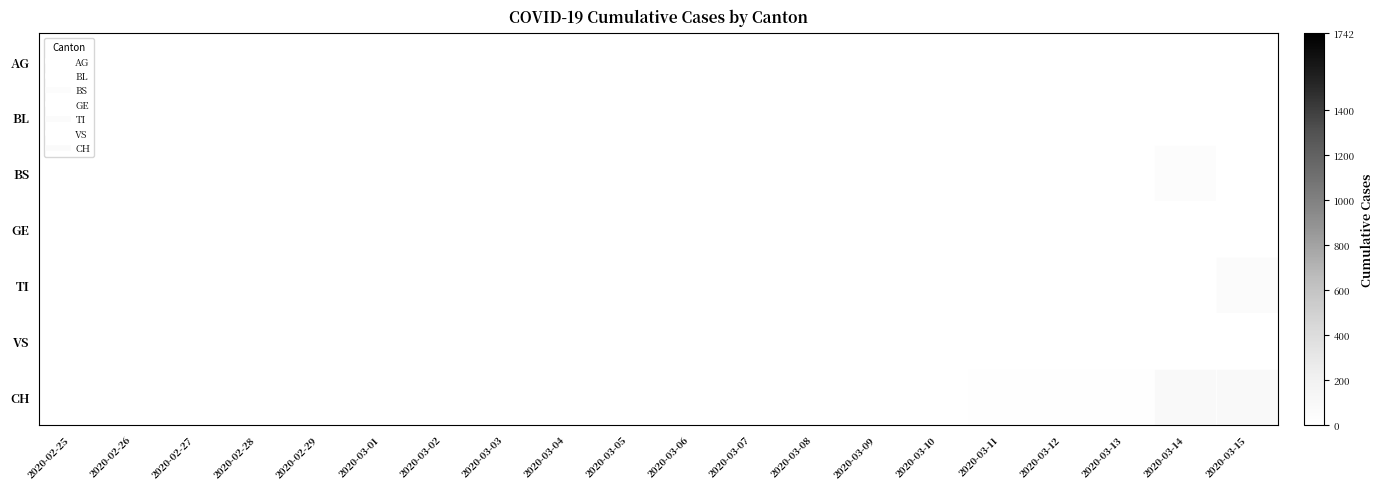

Reading left to right, extract all data points from this chart.

AG: 2020-02-25=0	2020-02-26=0	2020-02-27=0	2020-02-28=0	2020-02-29=0	2020-03-01=0	2020-03-02=0	2020-03-03=0	2020-03-04=0	2020-03-05=0	2020-03-06=1	2020-03-07=0	2020-03-08=0	2020-03-09=2	2020-03-10=2	2020-03-11=2	2020-03-12=3	2020-03-13=3	2020-03-14=0	2020-03-15=0
BL: 2020-02-25=0	2020-02-26=0	2020-02-27=0	2020-02-28=0	2020-02-29=0	2020-03-01=0	2020-03-02=0	2020-03-03=0	2020-03-04=0	2020-03-05=0	2020-03-06=0	2020-03-07=0	2020-03-08=0	2020-03-09=0	2020-03-10=1	2020-03-11=2	2020-03-12=2	2020-03-13=2	2020-03-14=2	2020-03-15=5
BS: 2020-02-25=0	2020-02-26=0	2020-02-27=0	2020-02-28=0	2020-02-29=0	2020-03-01=0	2020-03-02=0	2020-03-03=0	2020-03-04=0	2020-03-05=0	2020-03-06=0	2020-03-07=0	2020-03-08=0	2020-03-09=0	2020-03-10=0	2020-03-11=4	2020-03-12=4	2020-03-13=4	2020-03-14=44	2020-03-15=0
GE: 2020-02-25=0	2020-02-26=0	2020-02-27=0	2020-02-28=0	2020-02-29=0	2020-03-01=0	2020-03-02=0	2020-03-03=0	2020-03-04=0	2020-03-05=0	2020-03-06=0	2020-03-07=0	2020-03-08=0	2020-03-09=0	2020-03-10=0	2020-03-11=0	2020-03-12=0	2020-03-13=0	2020-03-14=0	2020-03-15=0
TI: 2020-02-25=0	2020-02-26=0	2020-02-27=0	2020-02-28=0	2020-02-29=0	2020-03-01=0	2020-03-02=0	2020-03-03=0	2020-03-04=0	2020-03-05=0	2020-03-06=0	2020-03-07=0	2020-03-08=0	2020-03-09=0	2020-03-10=0	2020-03-11=0	2020-03-12=0	2020-03-13=0	2020-03-14=0	2020-03-15=61
VS: 2020-02-25=0	2020-02-26=0	2020-02-27=0	2020-02-28=2	2020-02-29=2	2020-03-01=2	2020-03-02=2	2020-03-03=2	2020-03-04=2	2020-03-05=2	2020-03-06=2	2020-03-07=2	2020-03-08=2	2020-03-09=2	2020-03-10=2	2020-03-11=3	2020-03-12=3	2020-03-13=5	2020-03-14=5	2020-03-15=6
CH: 2020-02-25=0	2020-02-26=0	2020-02-27=0	2020-02-28=0	2020-02-29=0	2020-03-01=0	2020-03-02=0	2020-03-03=0	2020-03-04=0	2020-03-05=2	2020-03-06=3	2020-03-07=3	2020-03-08=3	2020-03-09=5	2020-03-10=6	2020-03-11=11	2020-03-12=12	2020-03-13=14	2020-03-14=76	2020-03-15=79